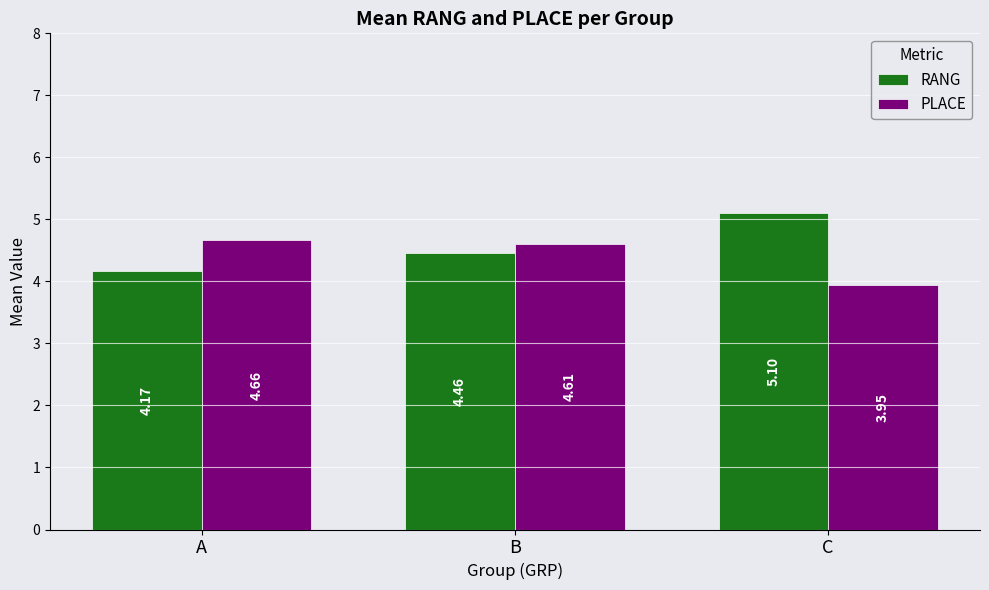

At which label does RANG reach its minimum?

A